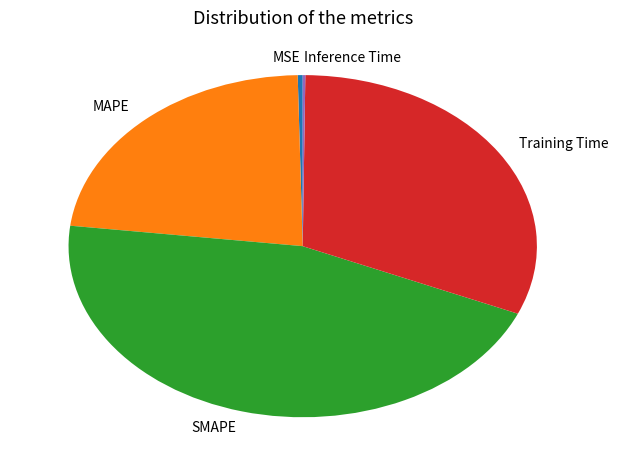

Between MSE and SMAPE, which is larger?

SMAPE